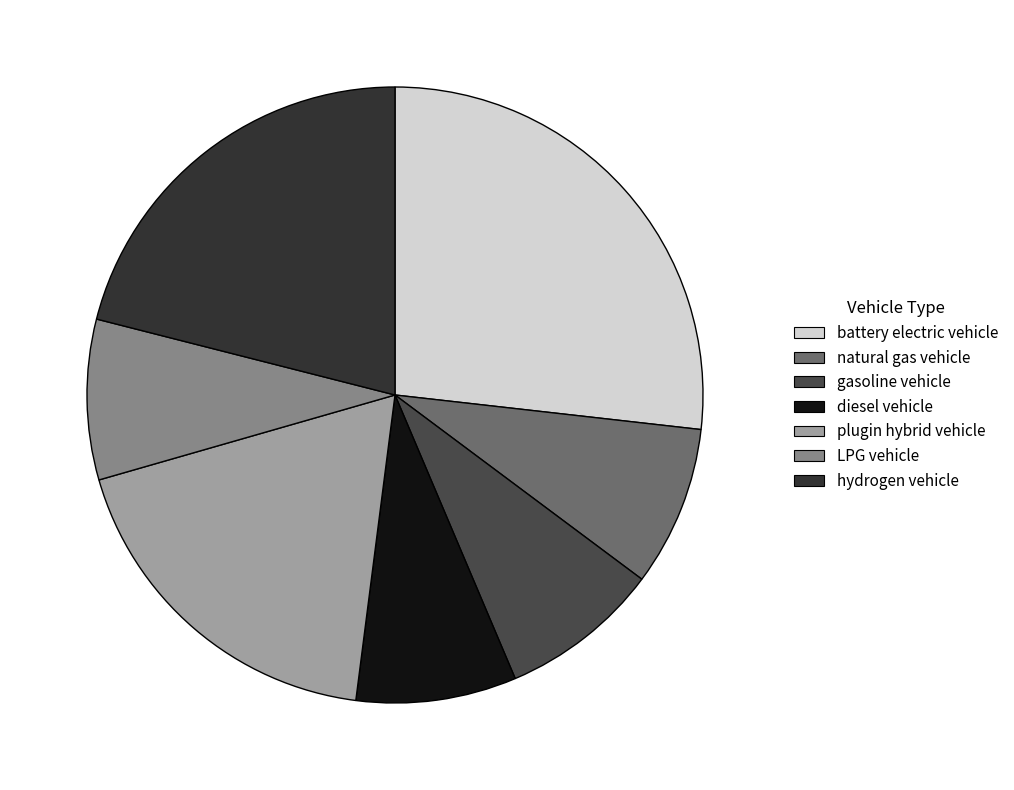

What percentage is the LPG vehicle slice, to the nearest percent?

8%